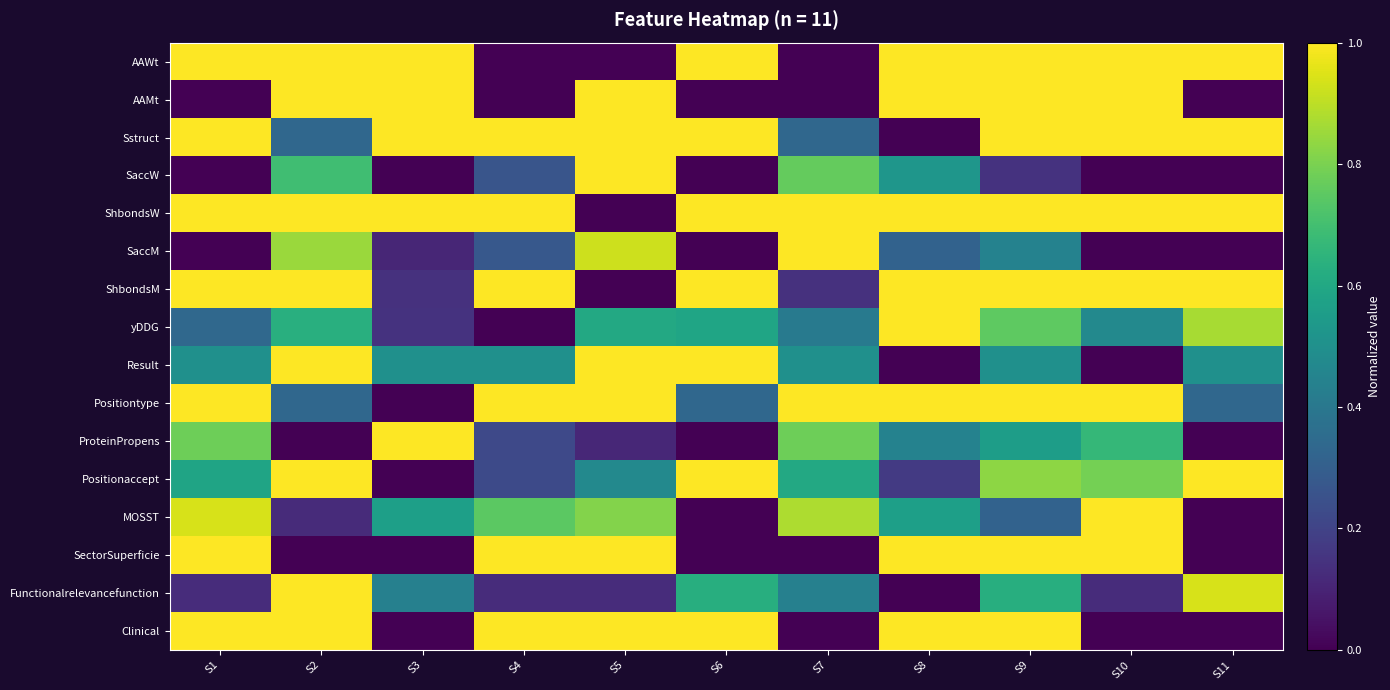

Reading left to right, extract all data points from this chart.

AAWt: S1=1.0	S2=1.0	S3=1.0	S4=0.0	S5=0.0	S6=1.0	S7=0.0	S8=1.0	S9=1.0	S10=1.0	S11=1.0
AAMt: S1=0.0	S2=1.0	S3=1.0	S4=0.0	S5=1.0	S6=0.0	S7=0.0	S8=1.0	S9=1.0	S10=1.0	S11=0.0
Sstruct: S1=1.0	S2=0.3	S3=1.0	S4=1.0	S5=1.0	S6=1.0	S7=0.3	S8=0.0	S9=1.0	S10=1.0	S11=1.0
SaccW: S1=0.0	S2=0.7	S3=0.0	S4=0.3	S5=1.0	S6=0.0	S7=0.8	S8=0.5	S9=0.1	S10=0.0	S11=0.0
ShbondsW: S1=1.0	S2=1.0	S3=1.0	S4=1.0	S5=0.0	S6=1.0	S7=1.0	S8=1.0	S9=1.0	S10=1.0	S11=1.0
SaccM: S1=0.0	S2=0.8	S3=0.1	S4=0.3	S5=0.9	S6=0.0	S7=1.0	S8=0.3	S9=0.4	S10=0.0	S11=0.0
ShbondsM: S1=1.0	S2=1.0	S3=0.1	S4=1.0	S5=0.0	S6=1.0	S7=0.1	S8=1.0	S9=1.0	S10=1.0	S11=1.0
yDDG: S1=0.3	S2=0.6	S3=0.1	S4=0.0	S5=0.6	S6=0.6	S7=0.4	S8=1.0	S9=0.8	S10=0.5	S11=0.9
Result: S1=0.5	S2=1.0	S3=0.5	S4=0.5	S5=1.0	S6=1.0	S7=0.5	S8=0.0	S9=0.5	S10=0.0	S11=0.5
Positiontype: S1=1.0	S2=0.3	S3=0.0	S4=1.0	S5=1.0	S6=0.3	S7=1.0	S8=1.0	S9=1.0	S10=1.0	S11=0.3
ProteinPropens: S1=0.8	S2=0.0	S3=1.0	S4=0.2	S5=0.1	S6=0.0	S7=0.8	S8=0.4	S9=0.6	S10=0.7	S11=0.0
Positionaccept: S1=0.6	S2=1.0	S3=0.0	S4=0.2	S5=0.5	S6=1.0	S7=0.6	S8=0.2	S9=0.8	S10=0.8	S11=1.0
MOSST: S1=0.9	S2=0.1	S3=0.6	S4=0.7	S5=0.8	S6=0.0	S7=0.9	S8=0.6	S9=0.3	S10=1.0	S11=0.0
SectorSuperficie: S1=1.0	S2=0.0	S3=0.0	S4=1.0	S5=1.0	S6=0.0	S7=0.0	S8=1.0	S9=1.0	S10=1.0	S11=0.0
Functionalrelevancefunction: S1=0.1	S2=1.0	S3=0.4	S4=0.1	S5=0.1	S6=0.6	S7=0.4	S8=0.0	S9=0.6	S10=0.1	S11=0.9
Clinical: S1=1.0	S2=1.0	S3=0.0	S4=1.0	S5=1.0	S6=1.0	S7=0.0	S8=1.0	S9=1.0	S10=0.0	S11=0.0